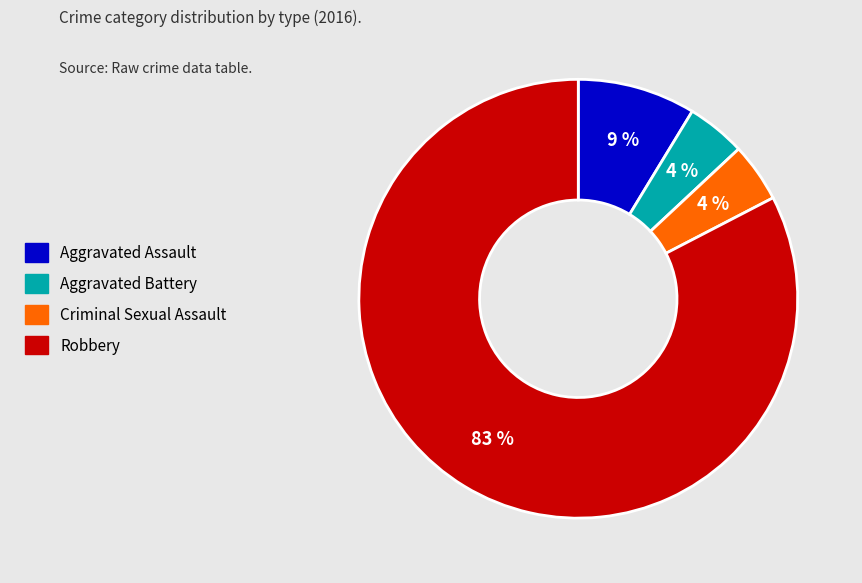

Is Robbery the majority of the pie?

Yes